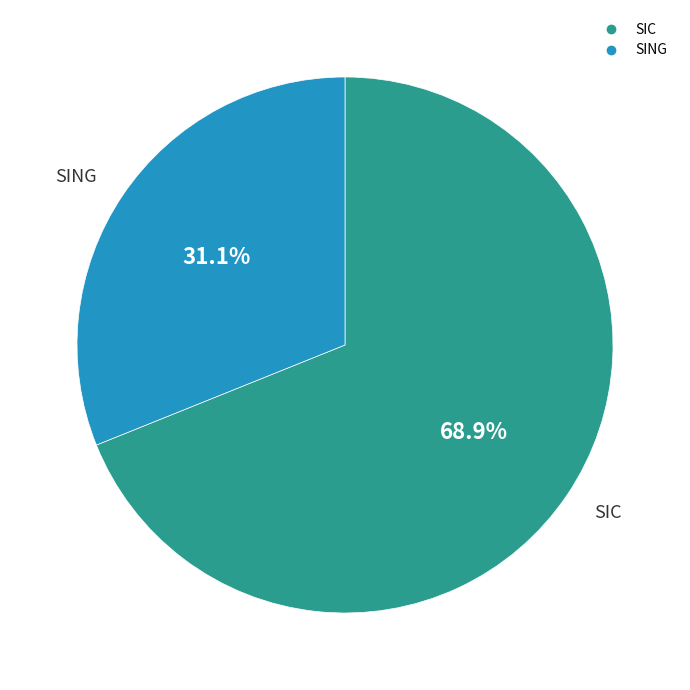

Rank the categories by value from lowest to highest.

SING, SIC